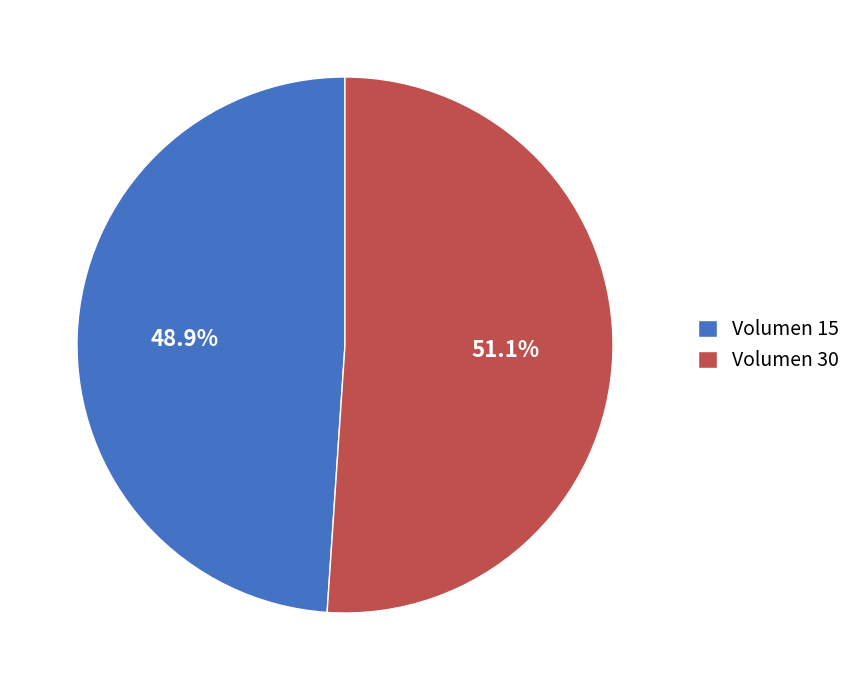

Rank the categories by value from lowest to highest.

Volumen 15, Volumen 30